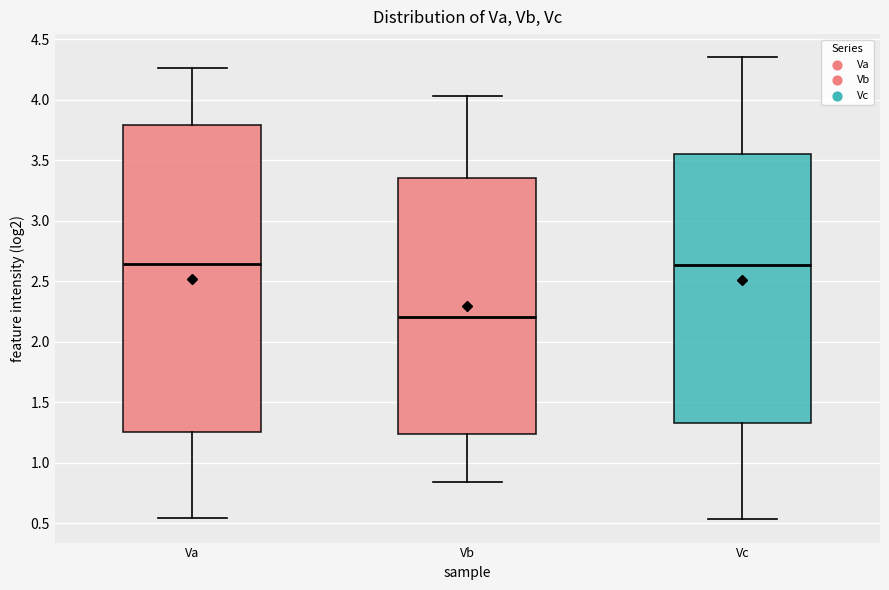

Where does the median line of the box for Vc sit on the y-axis? The values are not printed on the chart, so give them approximately, as read against the axis.

2.65